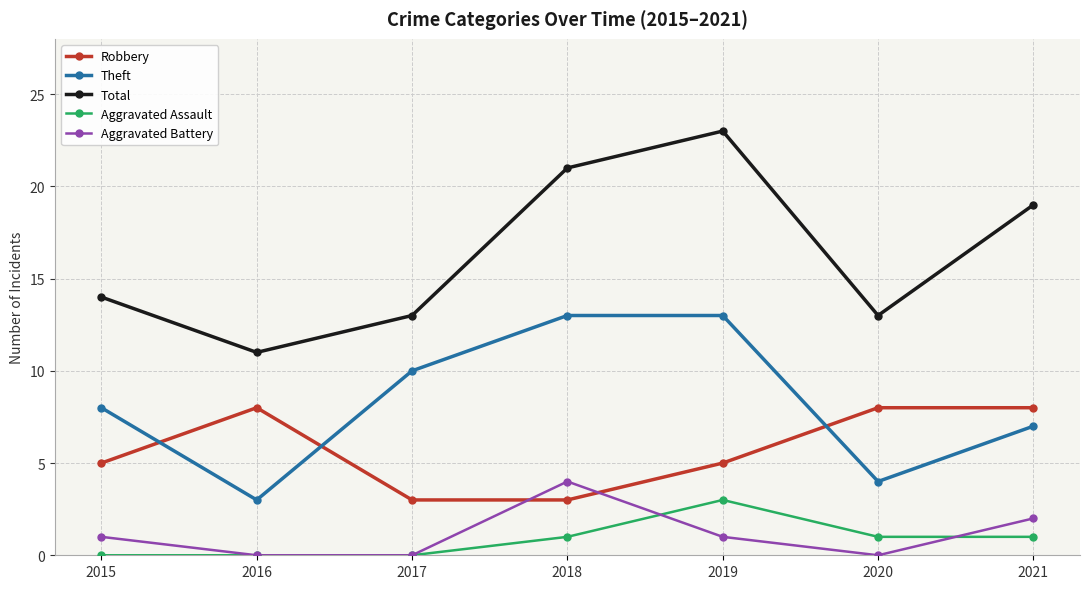

Reading right to left, list all the values displayed in this chart.

Robbery: 8	8	5	3	3	8	5
Theft: 7	4	13	13	10	3	8
Total: 19	13	23	21	13	11	14
Aggravated Assault: 1	1	3	1	0	0	0
Aggravated Battery: 2	0	1	4	0	0	1